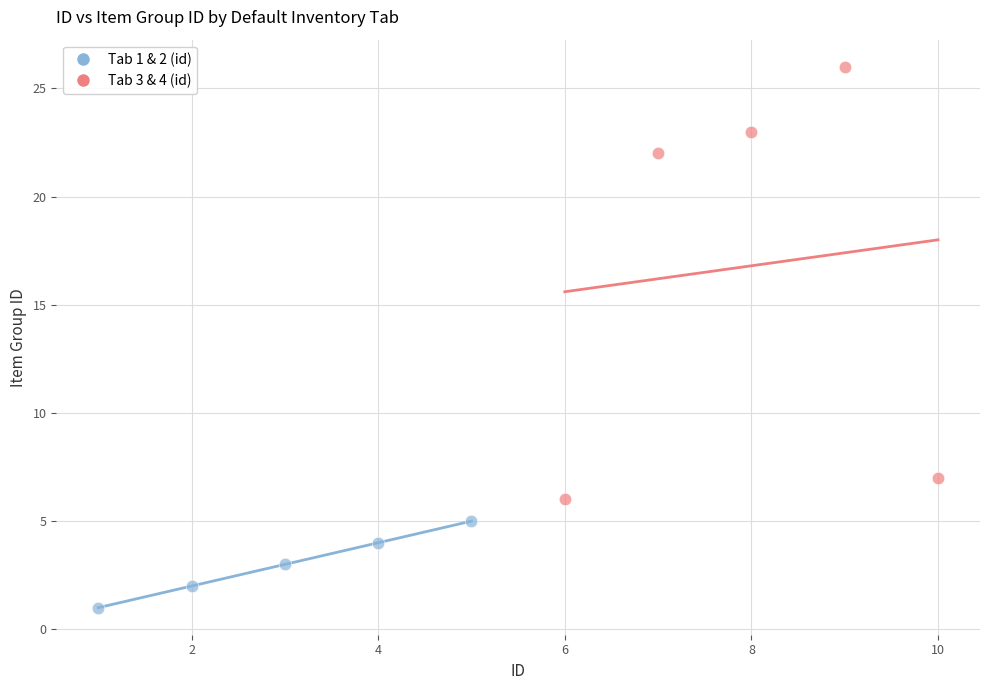

Which series has the largest Y range (max minus min)?

Tab 3 & 4 (id)